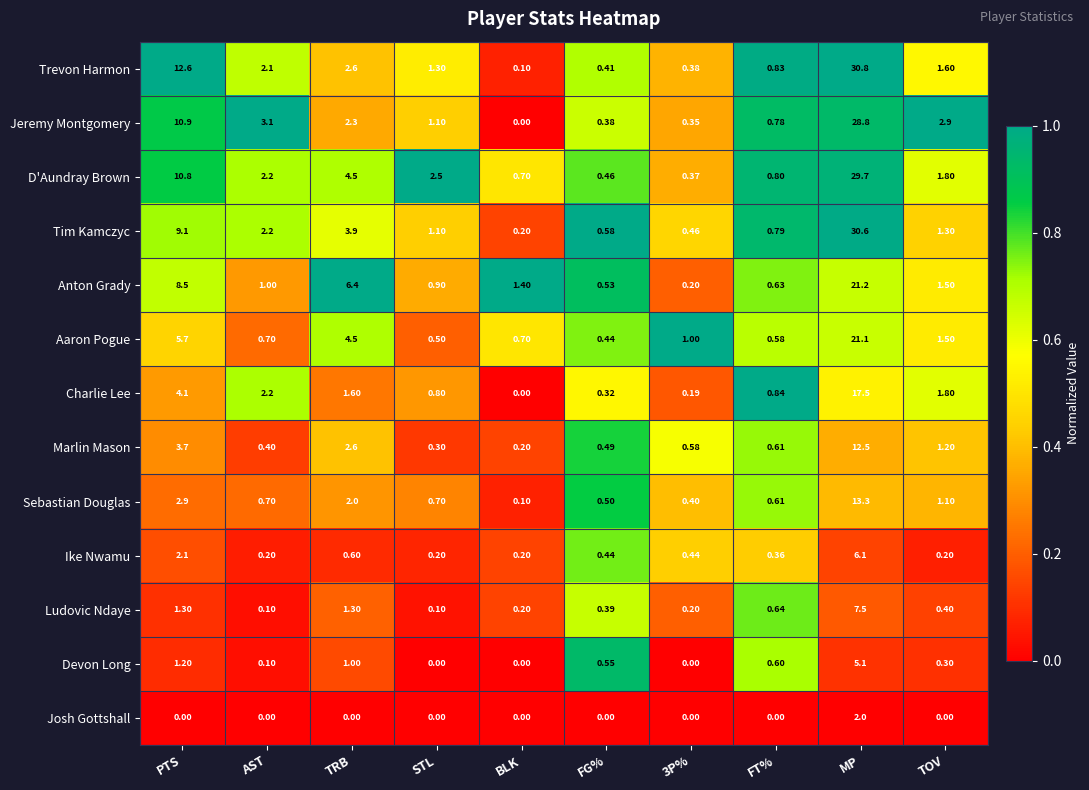

Where is Devon Long nearest to the value 2?

PTS